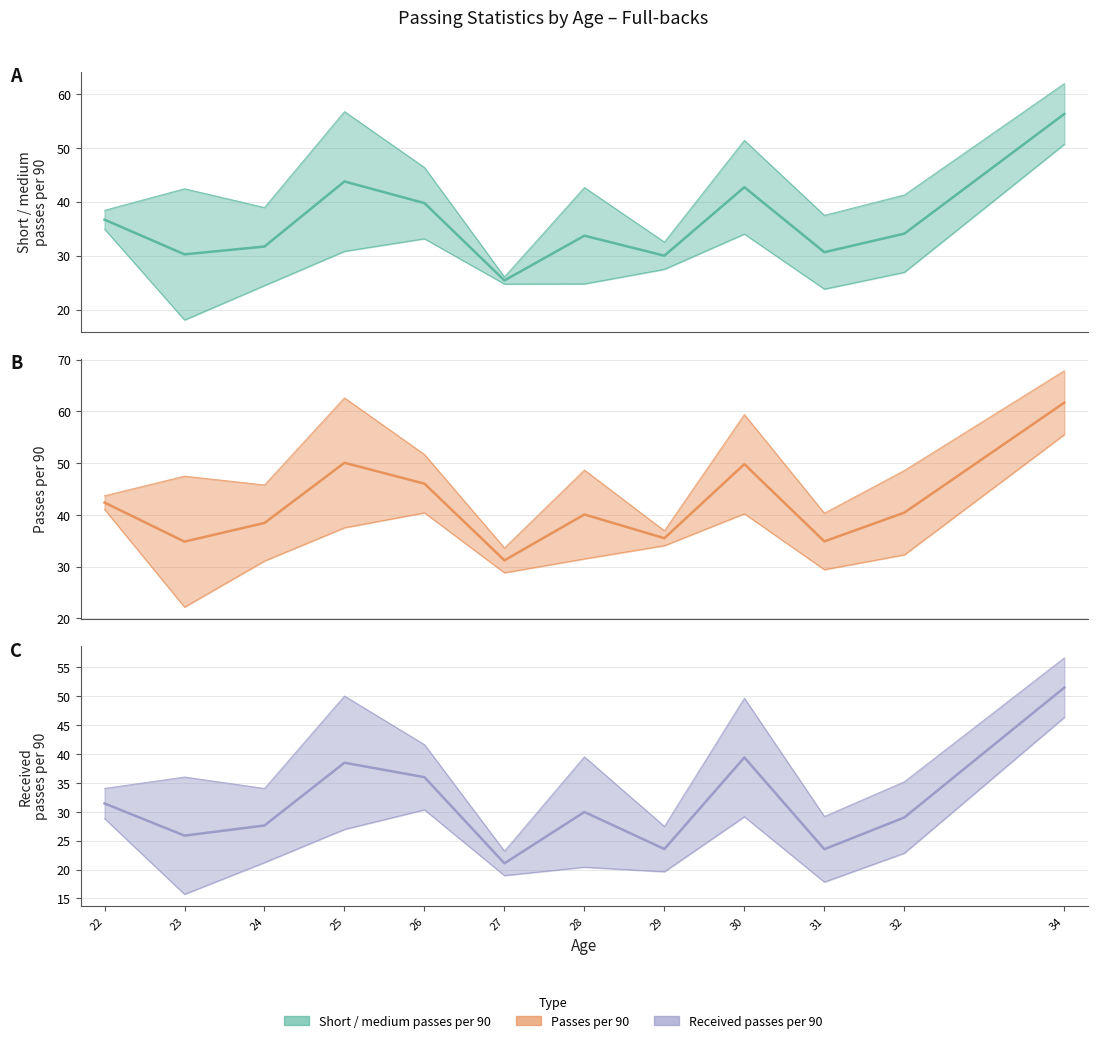

Is this an area chart (filled region under the line)?

No